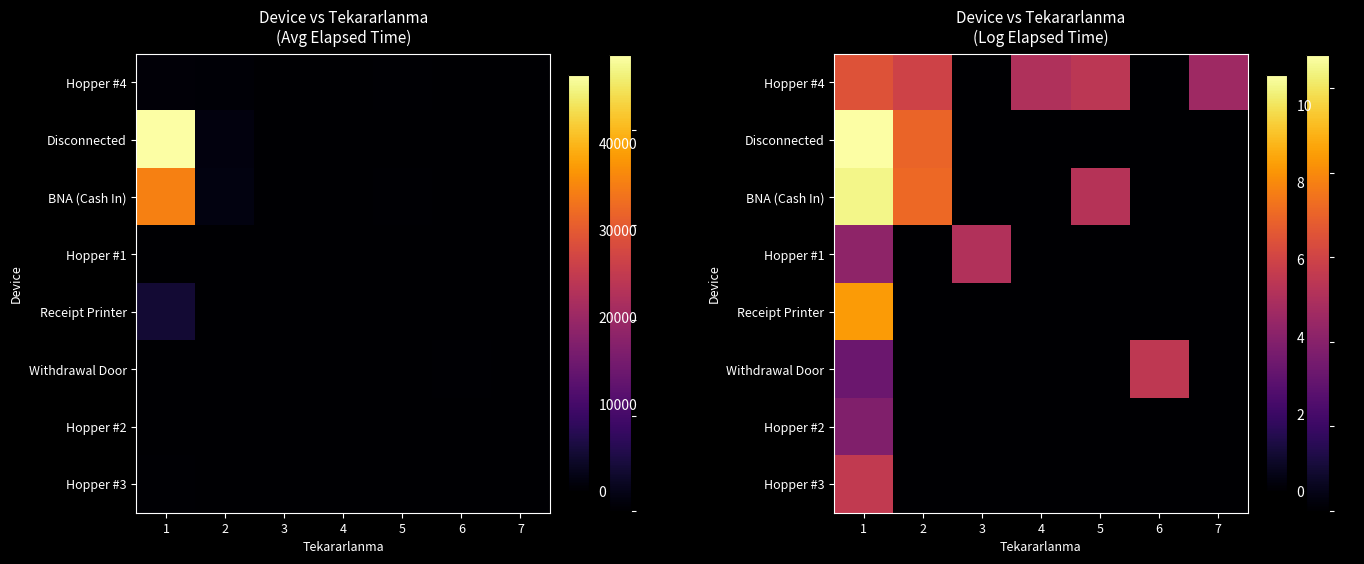

List the series in order of their peak value, highest first.

Disconnected, BNA (Cash In), Receipt Printer, Hopper #4, Hopper #3, Withdrawal Door, Hopper #1, Hopper #2